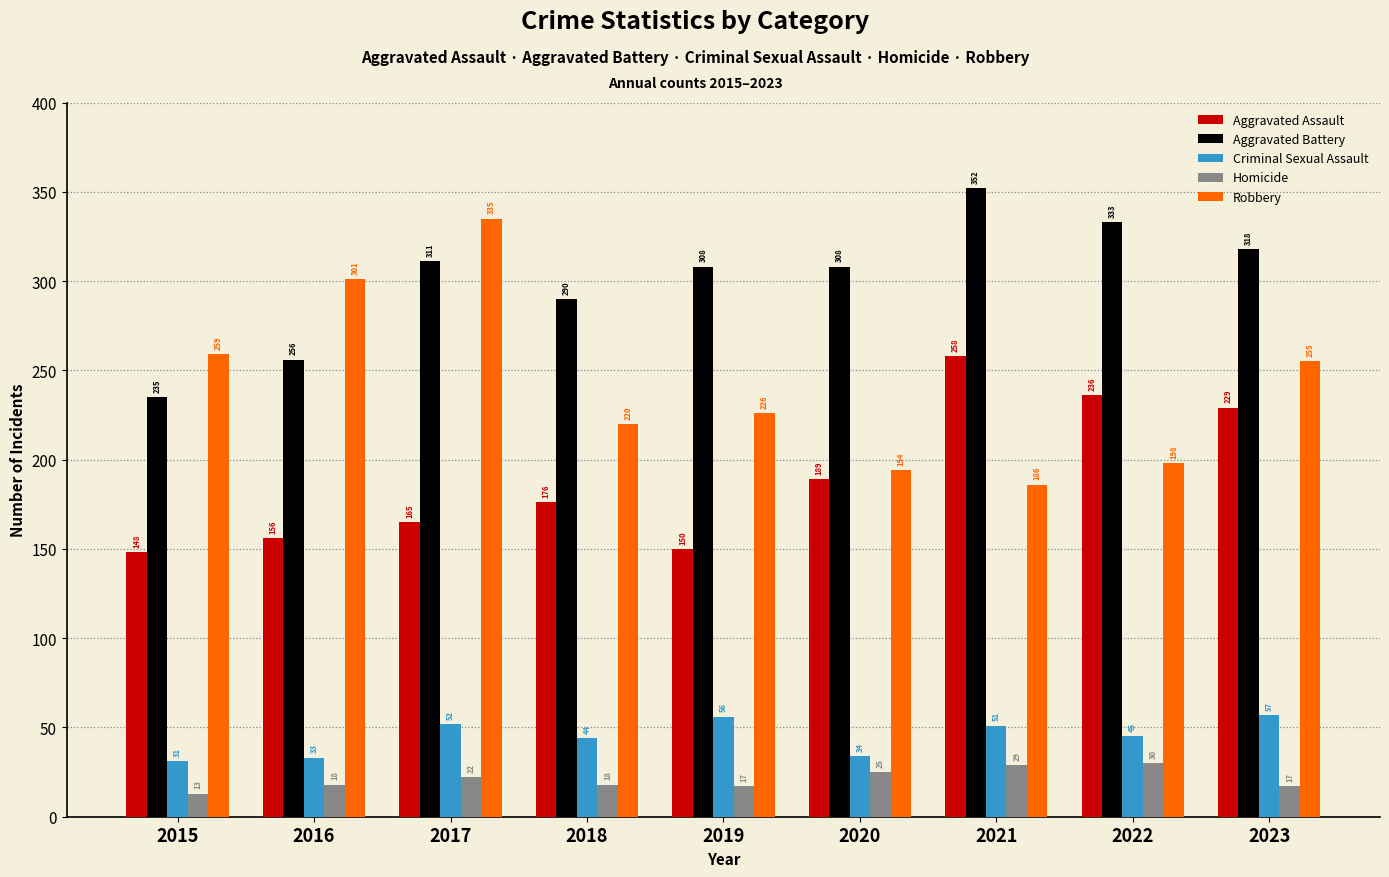

Read the Criminal Sexual Assault value at 2016.

33